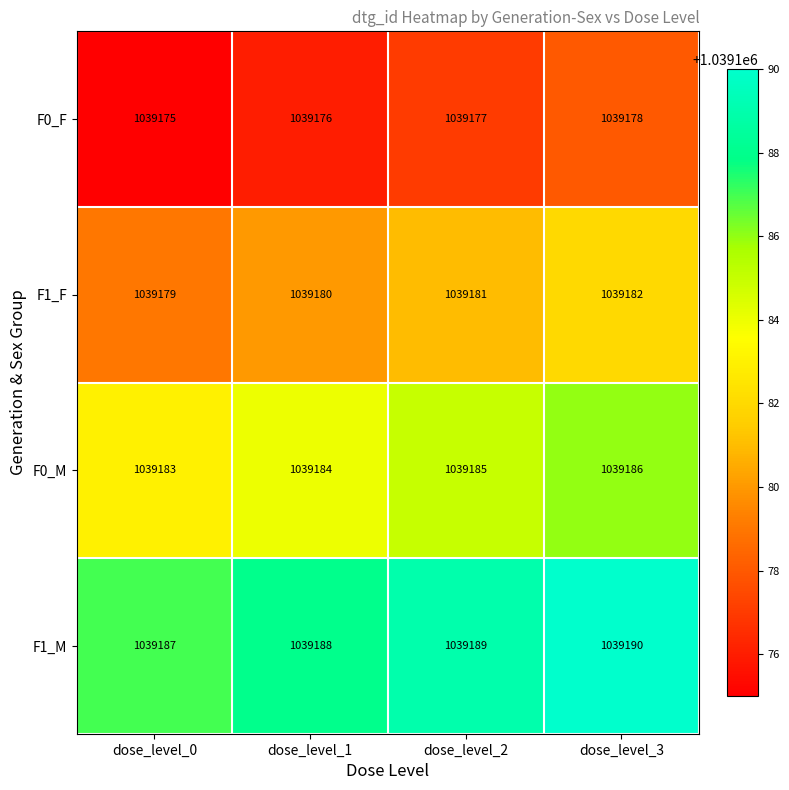

Count the number of categories in the chart.

4